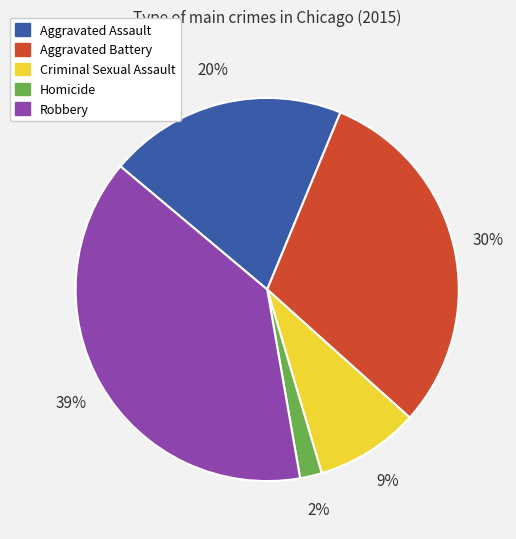

What percentage is the Homicide slice, to the nearest percent?

2%